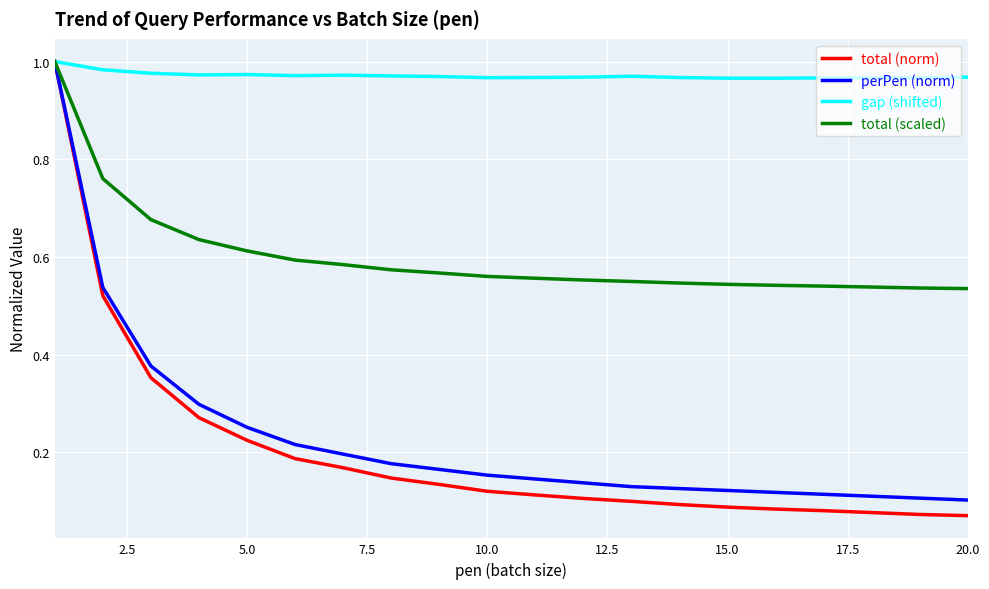

Which series has the largest total across all categories?

gap (shifted)